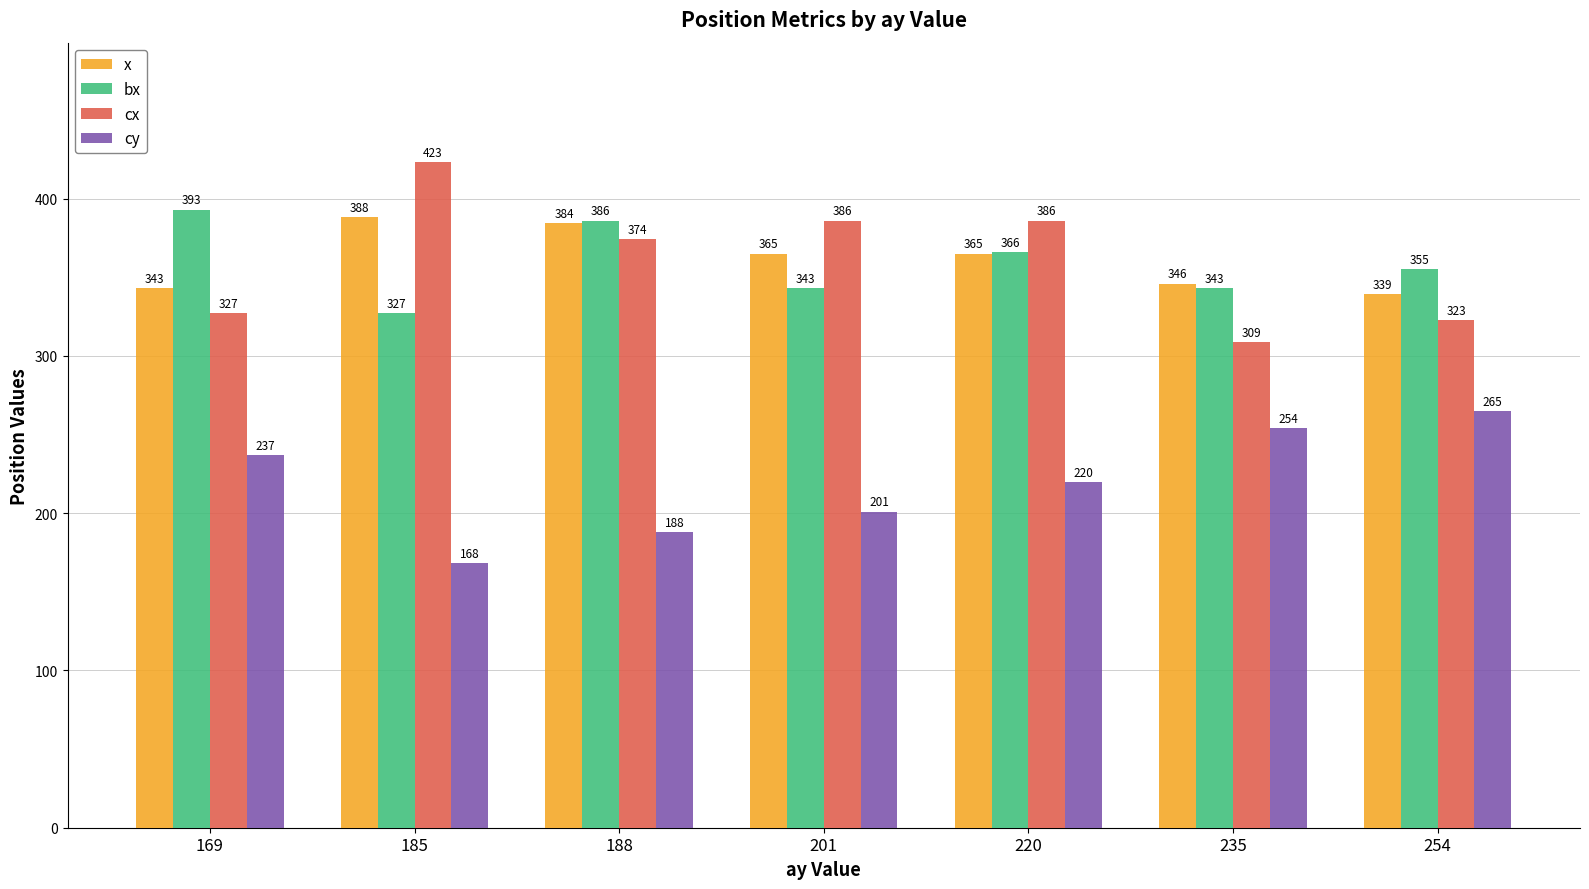

What is the difference between the maximum and second lowest values in the cy series?

77.0